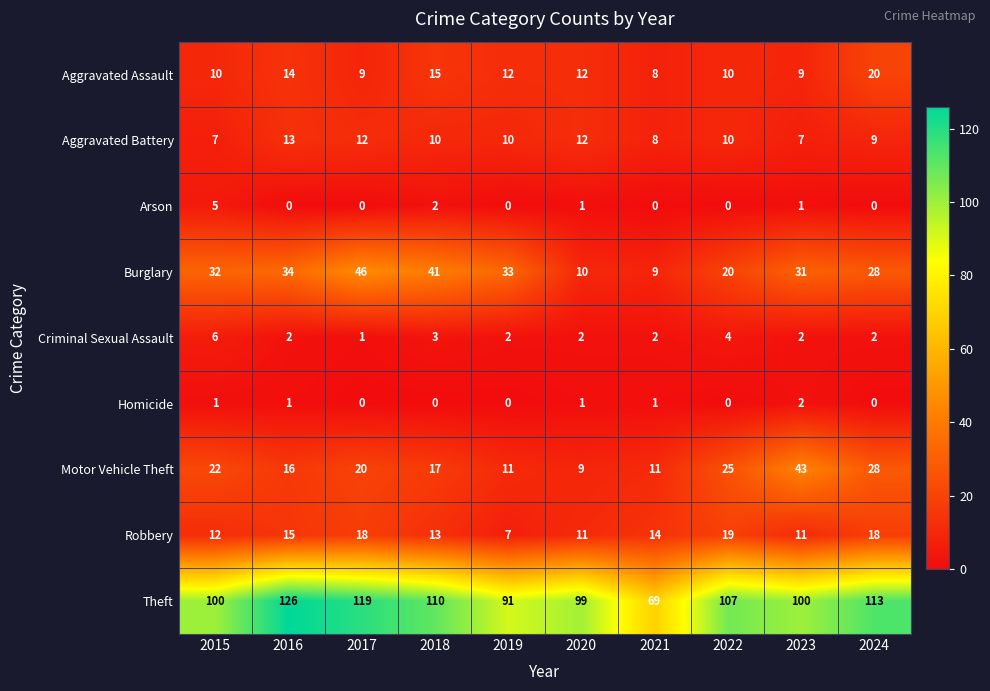

At which label is Arson closest to 2?

2018